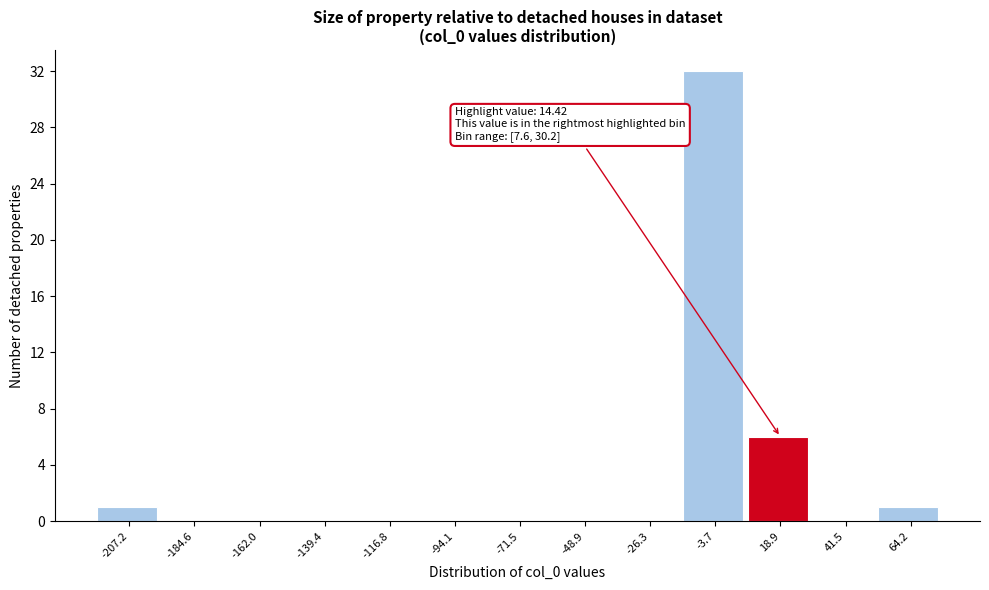

Which range on the x-axis has the tallest bar?

-15 to 10